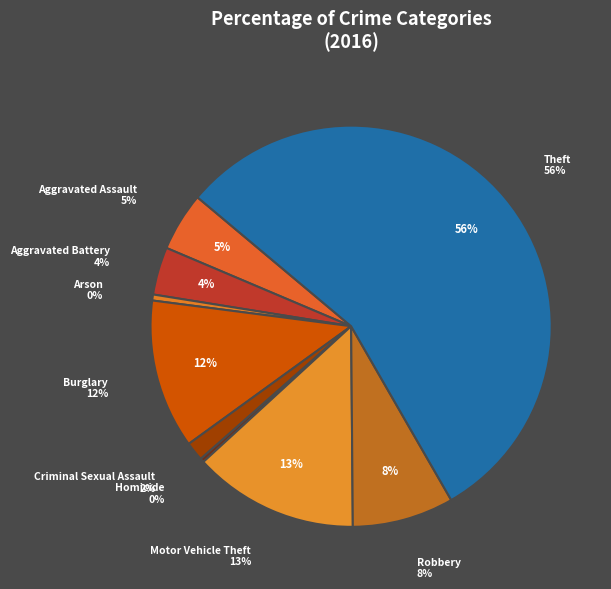

Which has a higher value, Arson or Aggravated Assault?

Aggravated Assault